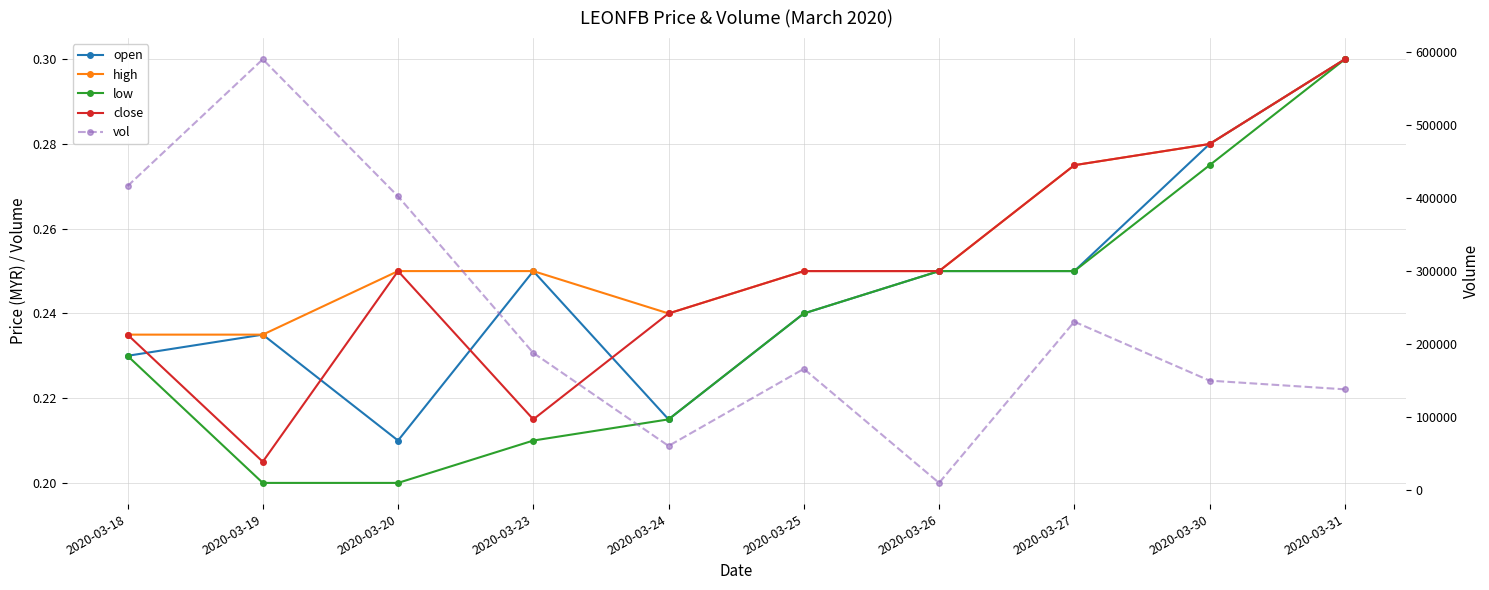

Does the chart have visible grid lines?

Yes